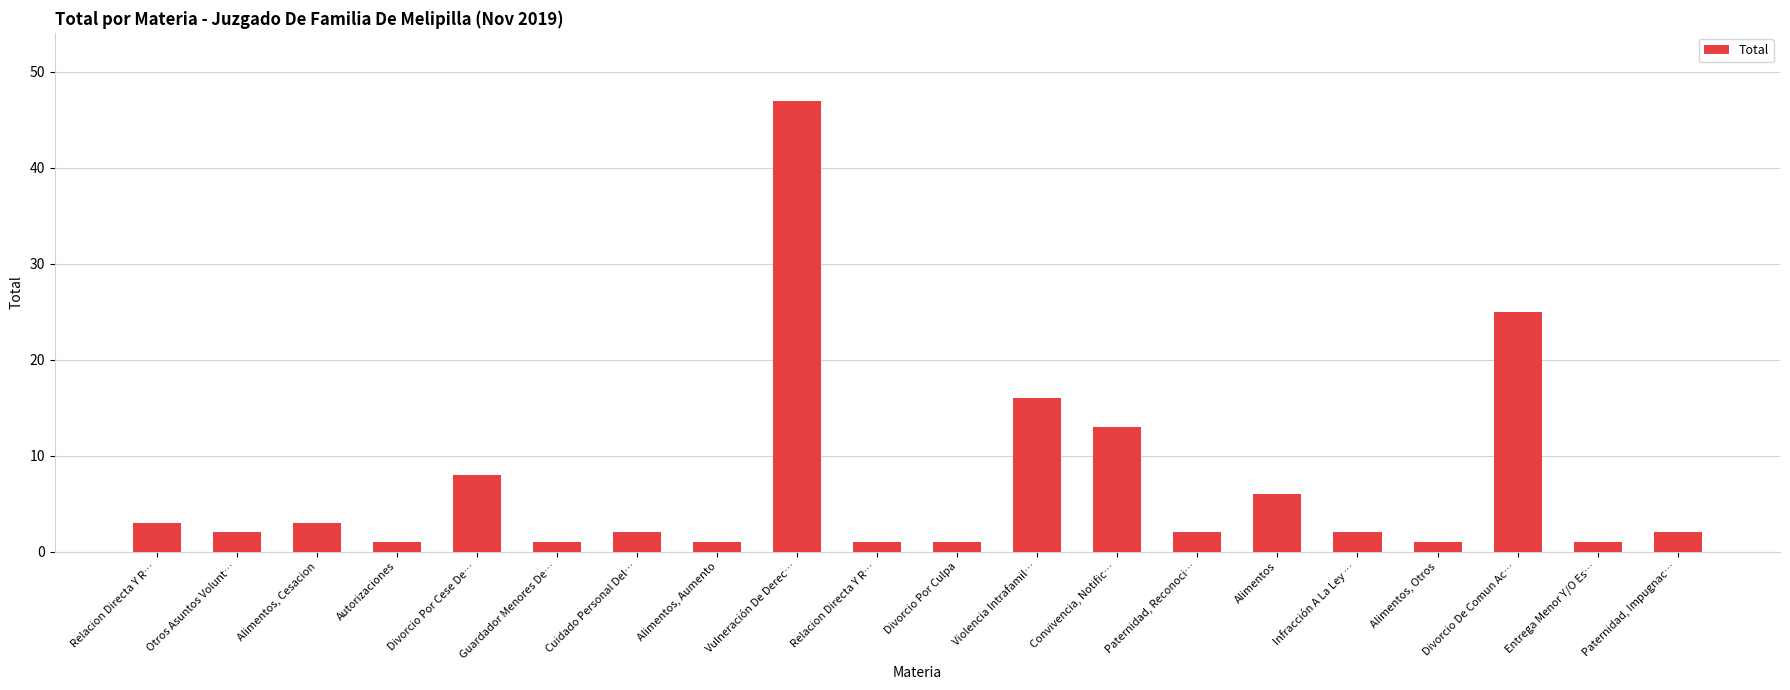

How many data points does each series have?

20